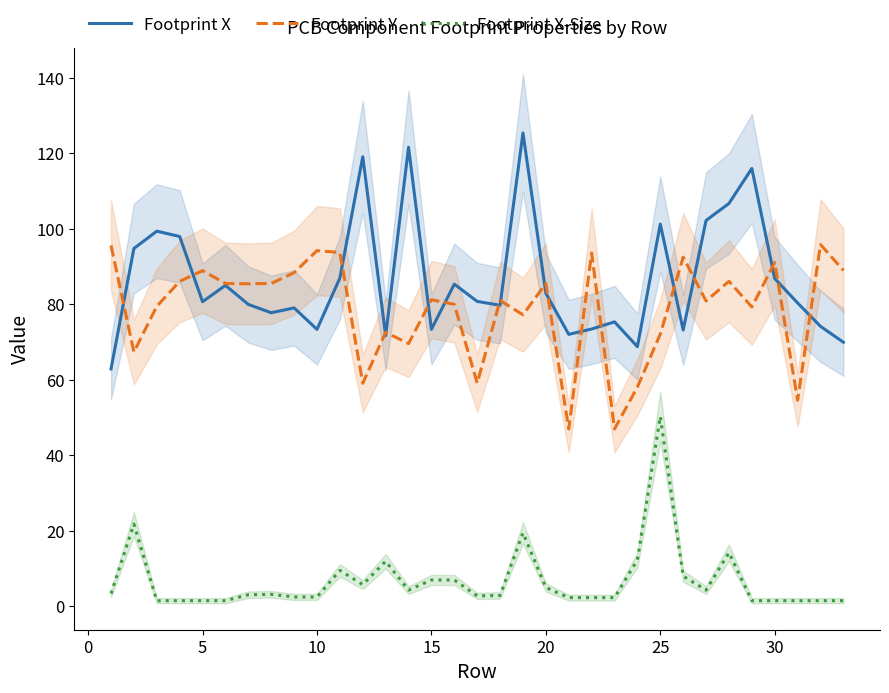

The Footprint Y series shows 52.9 at 5. True or false?

False